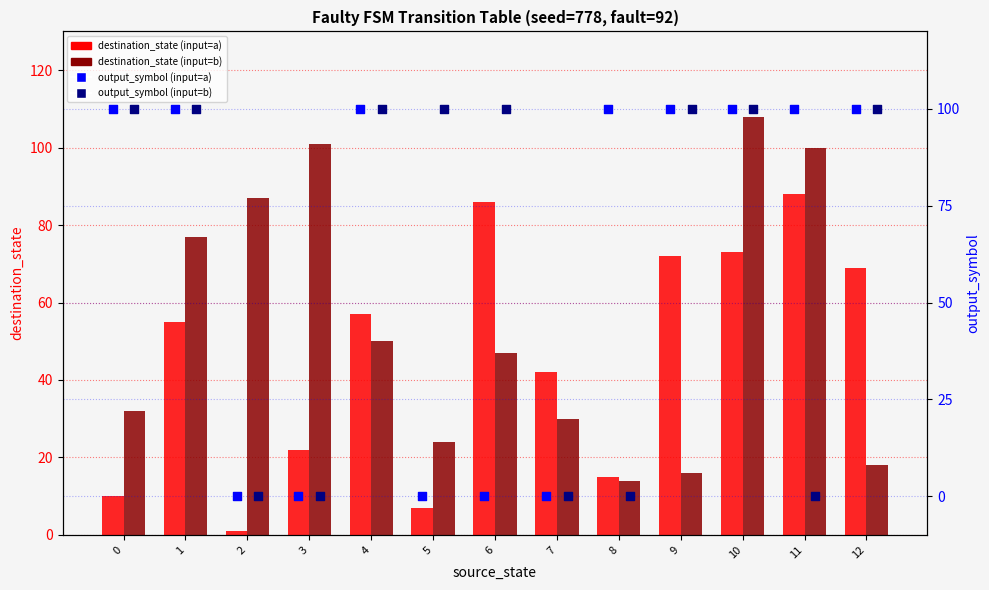

Which series contains the lowest Y value?

output_symbol (input=a)